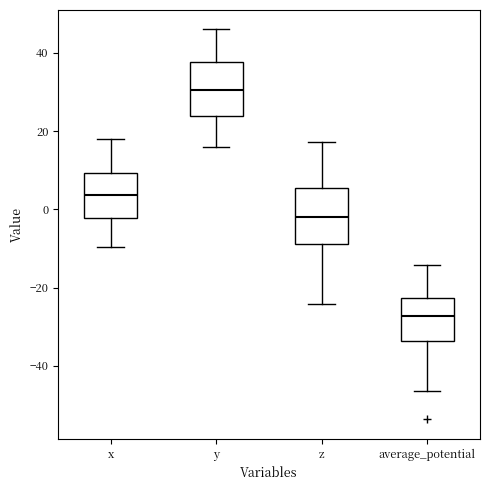

Reading left to right, read every box against the y-axis: the position of its median line, the range the box covers, and the ends of its whiskers. The values are not printed on the chart, so give them approximately, as read against the axis.

x: median 4, box -2 to 10, whiskers -10 to 18
y: median 30, box 24 to 38, whiskers 16 to 46
z: median -2, box -8 to 6, whiskers -24 to 18
average_potential: median -28, box -34 to -22, whiskers -46 to -14